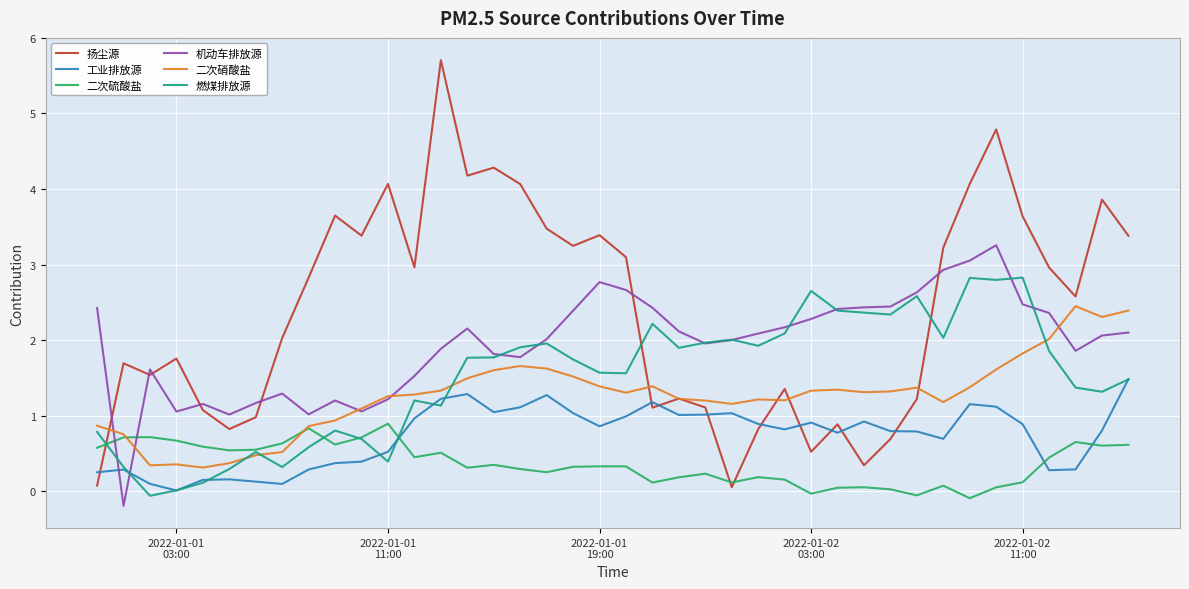

Which series has the largest total across all categories?

扬尘源